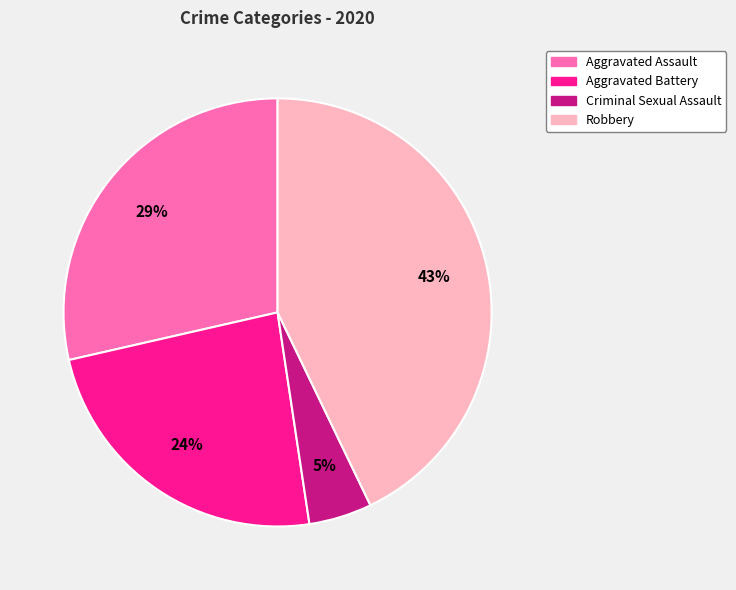

To the nearest percent, what is the average slice percentage?

25%